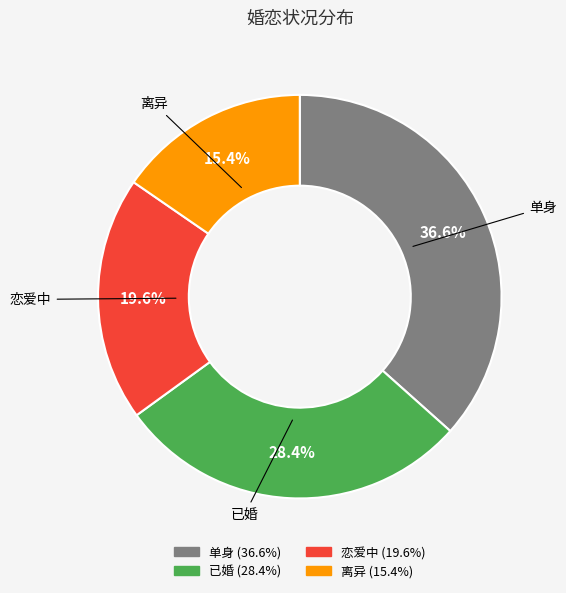

Which slice is the smallest?

离异